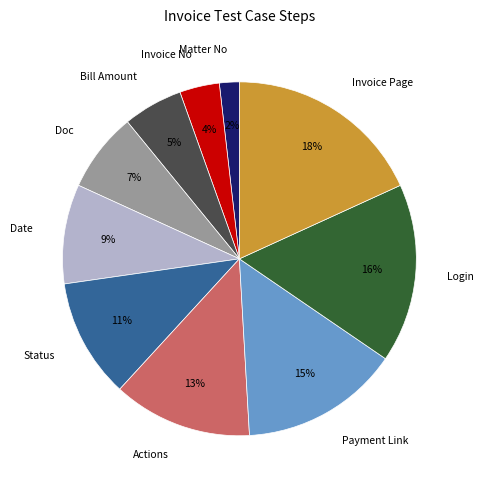

Do Login and Matter No together represent more than half of the pie?

No